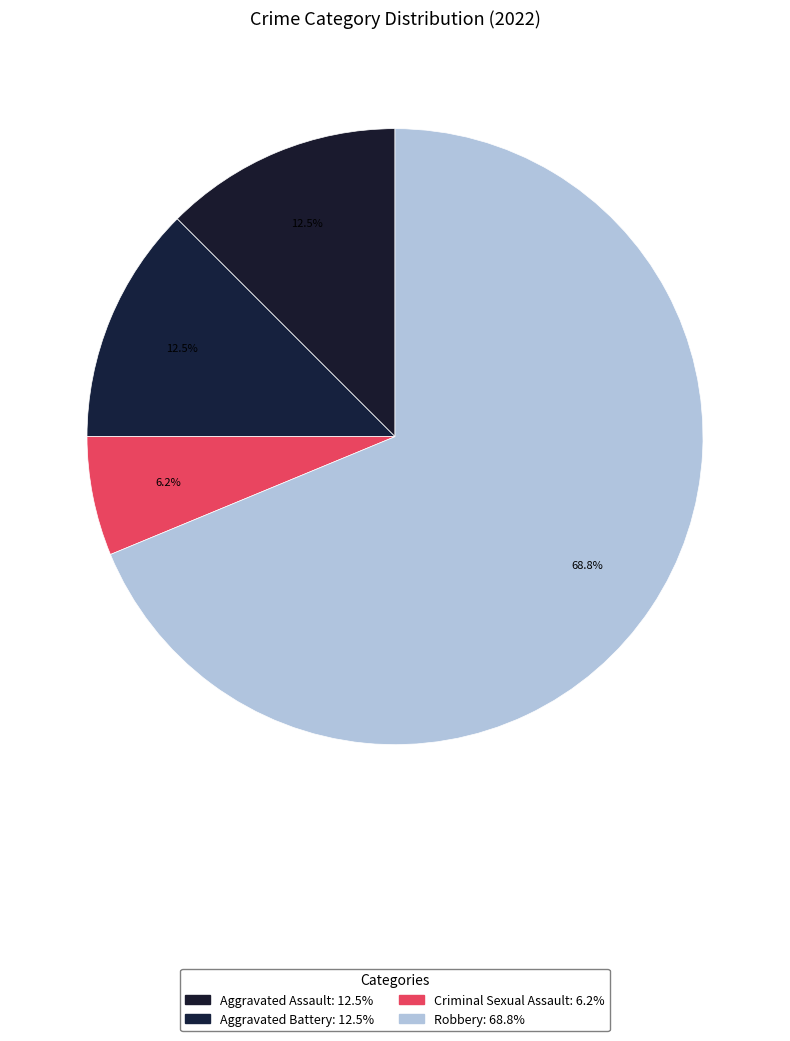

To the nearest percent, what percentage of the pie is Aggravated Assault?

12%